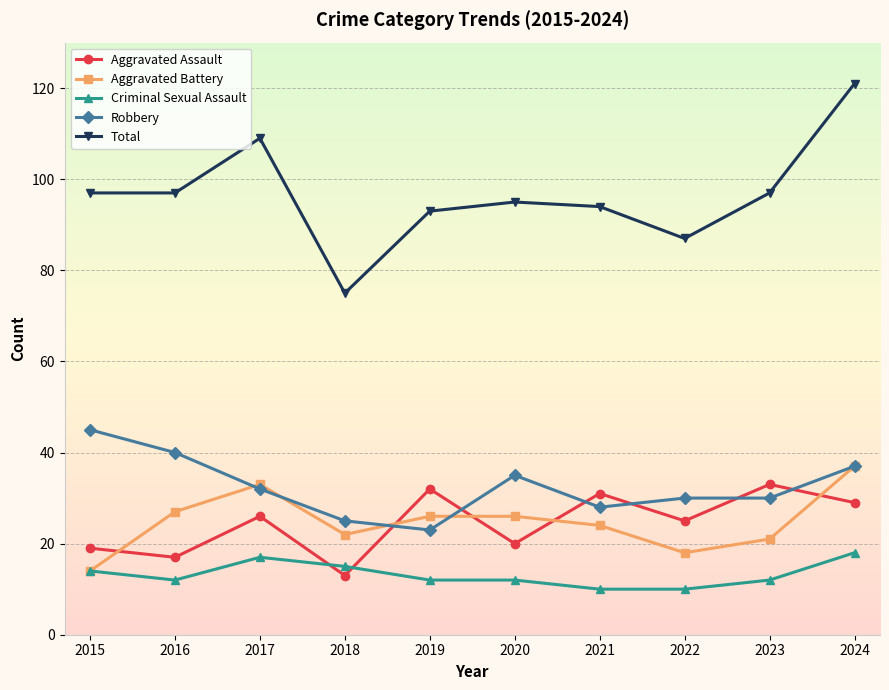

Reading left to right, extract all data points from this chart.

Aggravated Assault: 2015=19	2016=17	2017=26	2018=13	2019=32	2020=20	2021=31	2022=25	2023=33	2024=29
Aggravated Battery: 2015=14	2016=27	2017=33	2018=22	2019=26	2020=26	2021=24	2022=18	2023=21	2024=37
Criminal Sexual Assault: 2015=14	2016=12	2017=17	2018=15	2019=12	2020=12	2021=10	2022=10	2023=12	2024=18
Robbery: 2015=45	2016=40	2017=32	2018=25	2019=23	2020=35	2021=28	2022=30	2023=30	2024=37
Total: 2015=97	2016=97	2017=109	2018=75	2019=93	2020=95	2021=94	2022=87	2023=97	2024=121